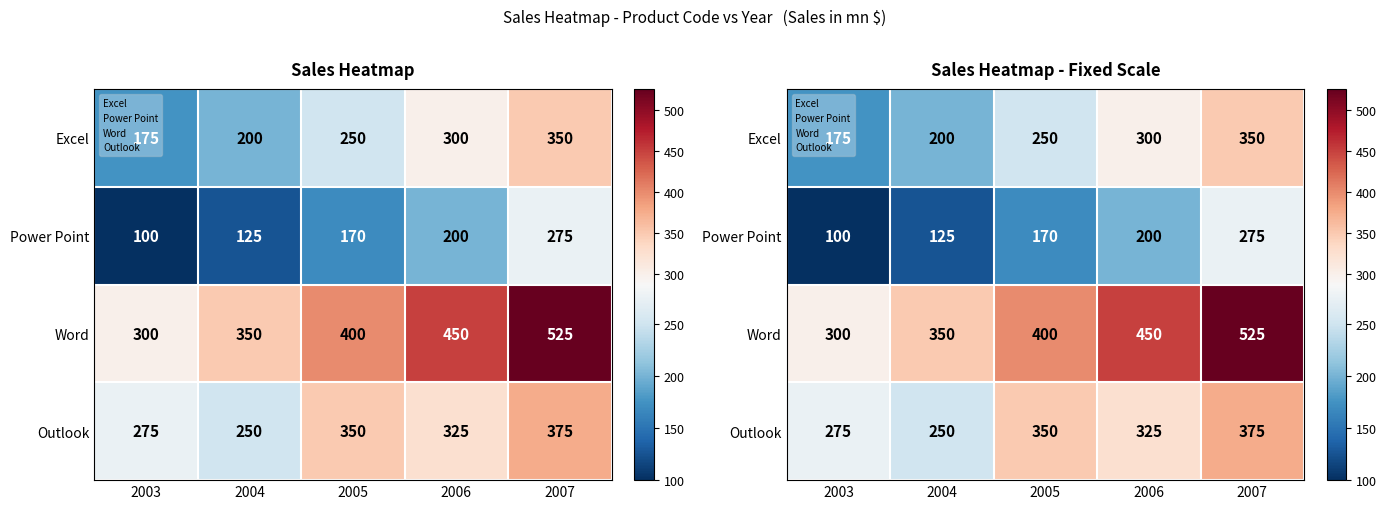

What is the difference between the Excel values at 2007 and 2004?

150